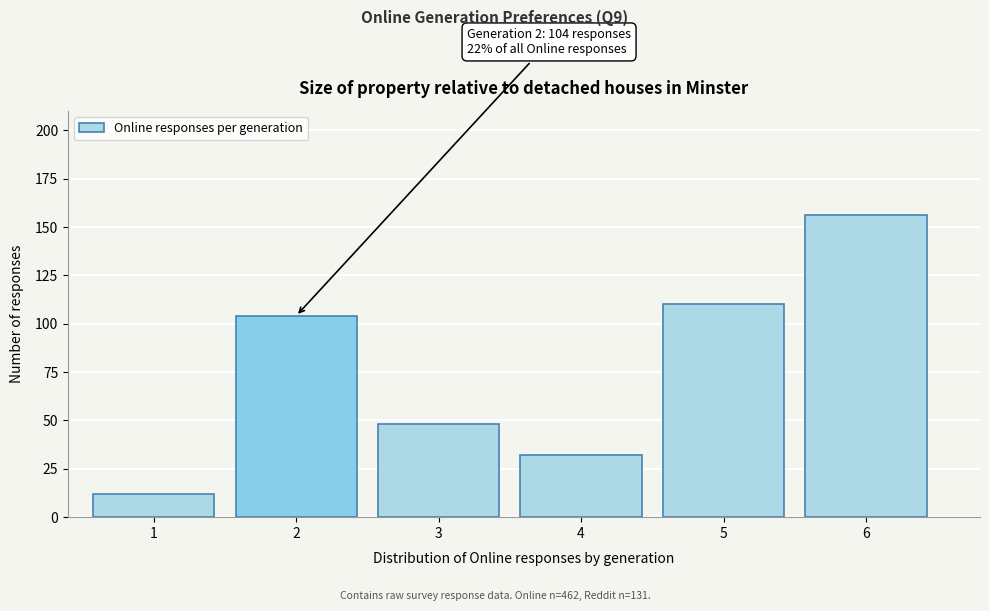

Reading left to right, extract all data points from this chart.

12	104	48	32	110	156